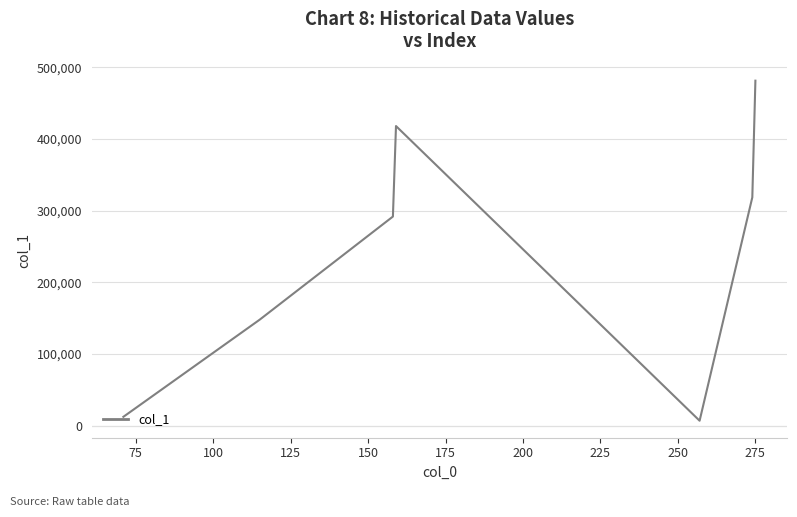

What is the greatest value displayed?

481471.8